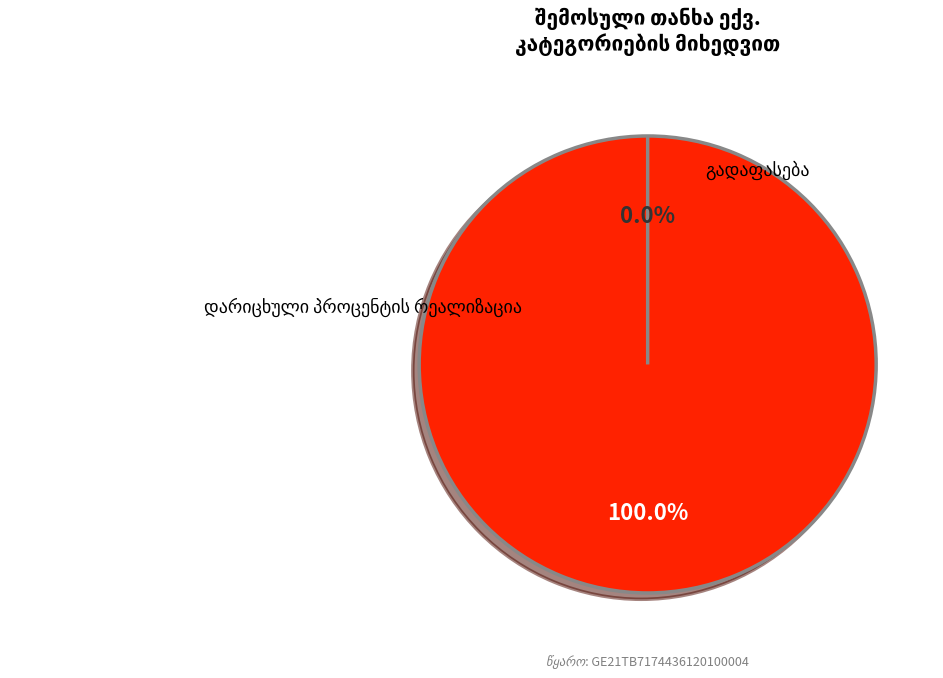

Which slice represents more than half of the pie?

დარიცხული პროცენტის რეალიზაცია